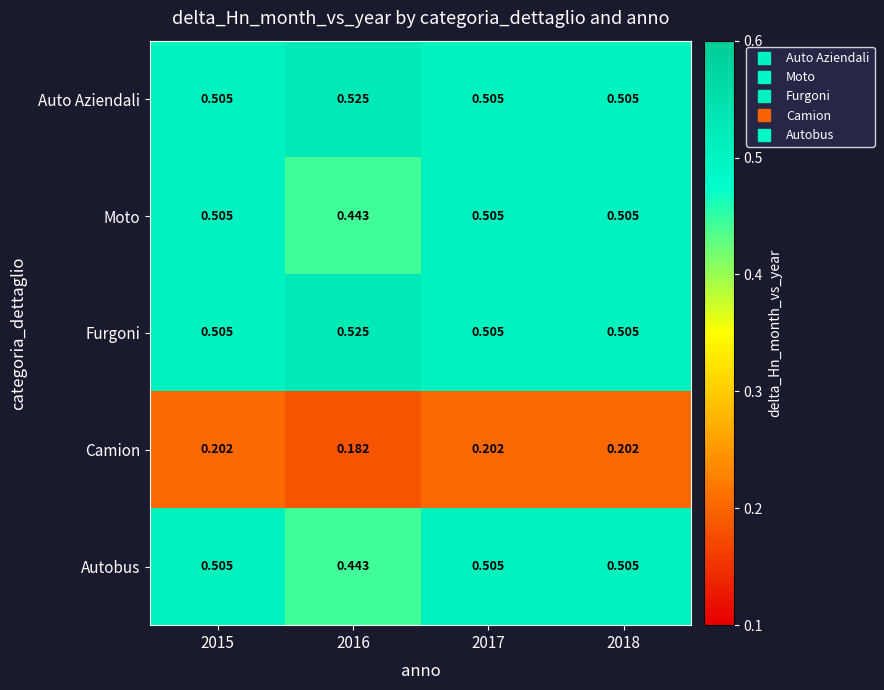

Is the value of Autobus at 2015 greater than the value of Camion at 2016?

Yes